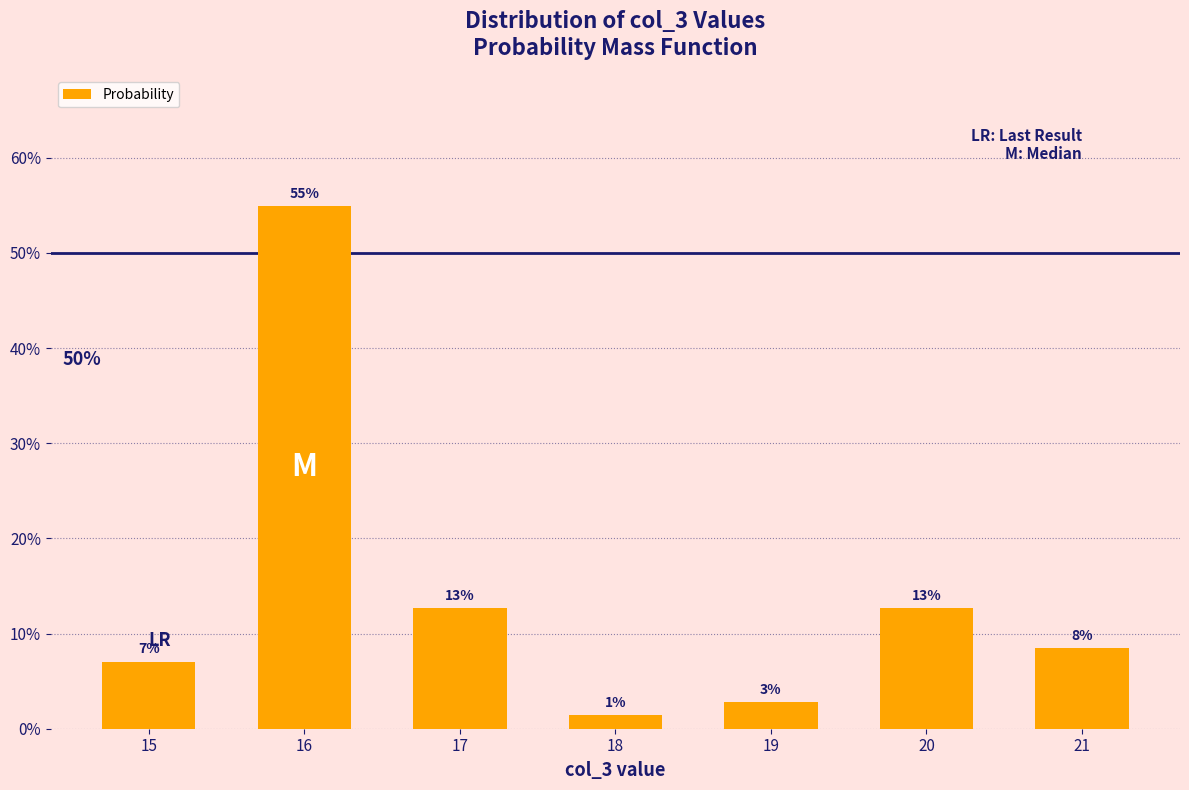

Rank the categories by value from highest to lowest.

16, 17, 20, 21, 15, 19, 18